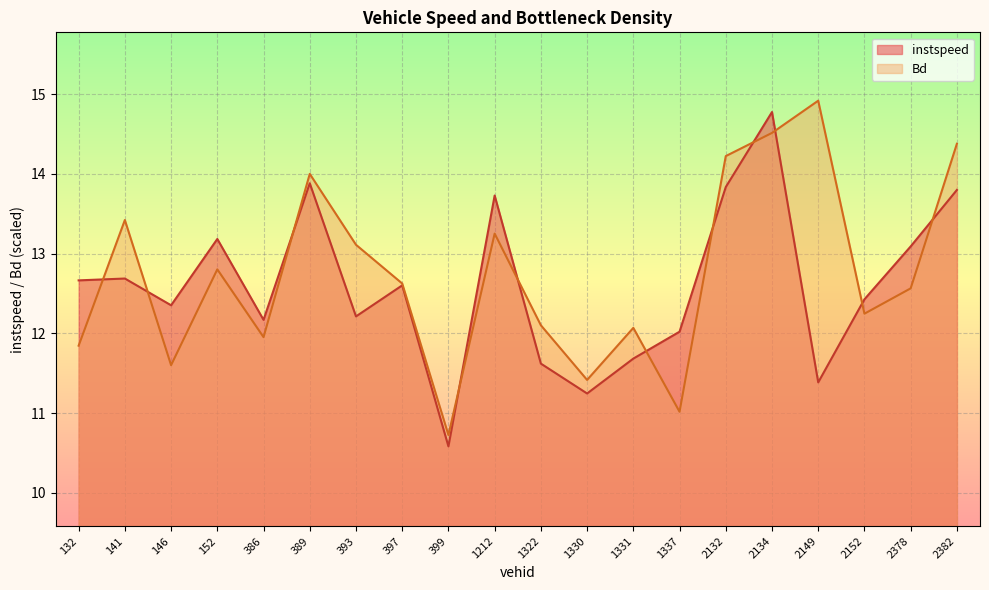

What is the smallest value displayed?

10.6